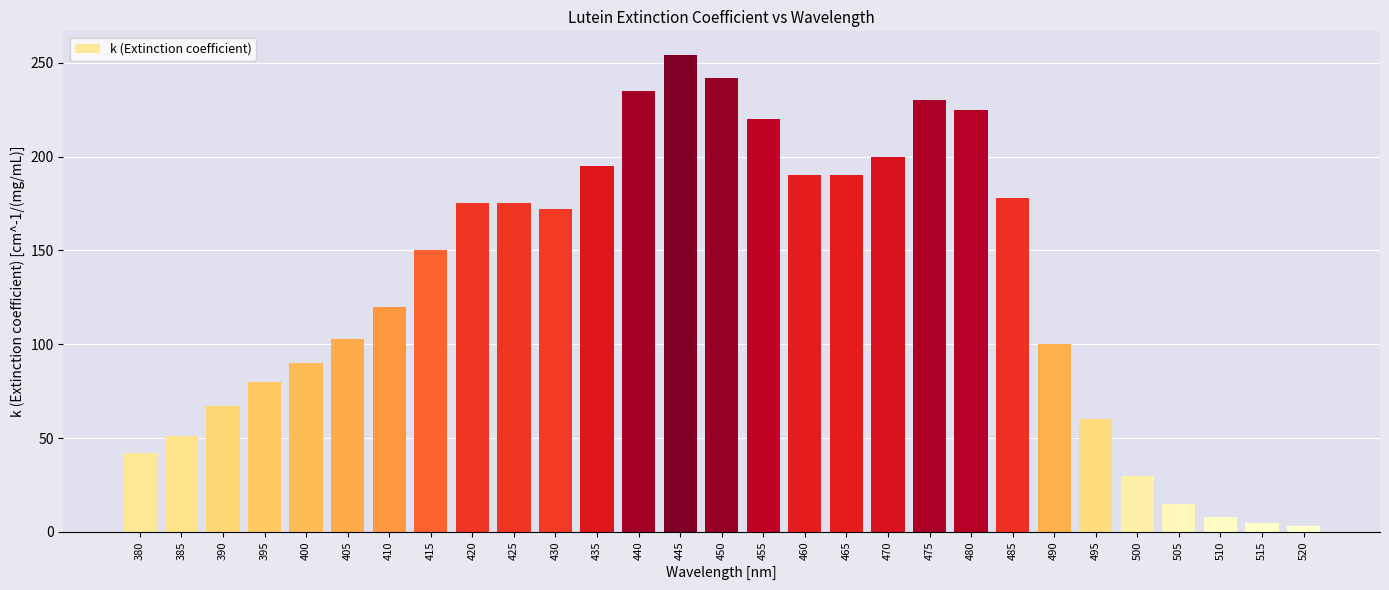

What is the value of the 11th bar from the left?

172